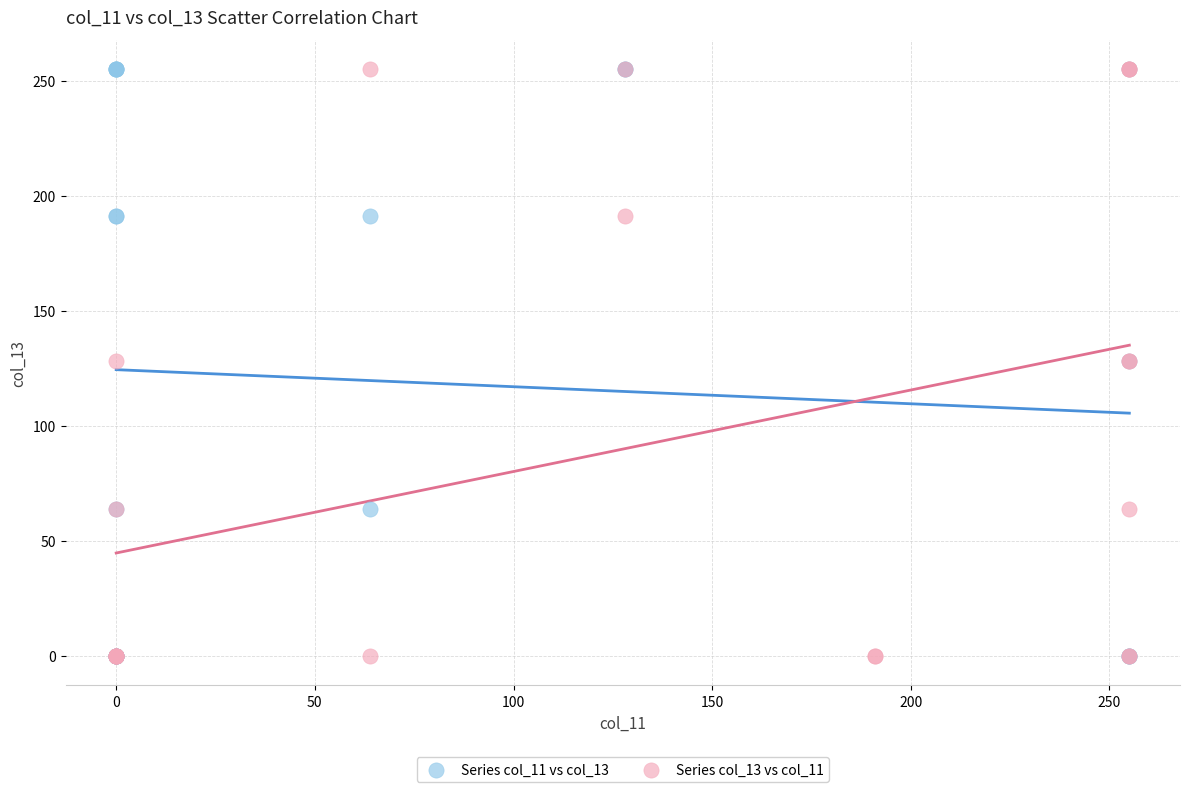

What are all the series names shown in the legend?

Series col_11 vs col_13, Series col_13 vs col_11